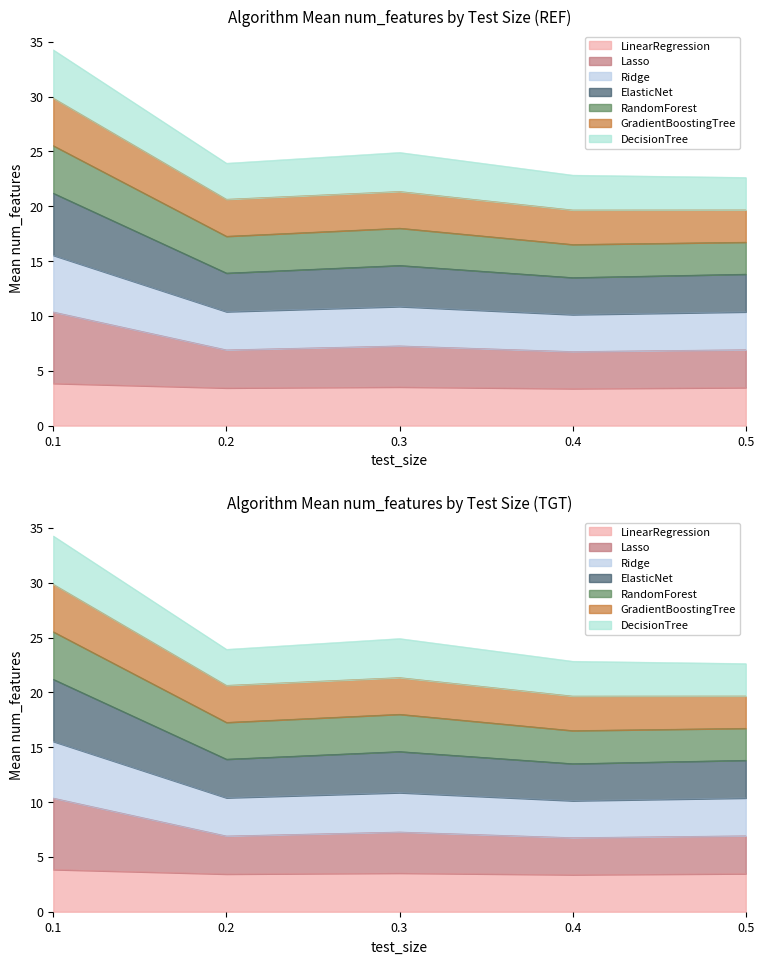

In Lasso, how many points are higher than both neighbors (excluding endpoints)?

1